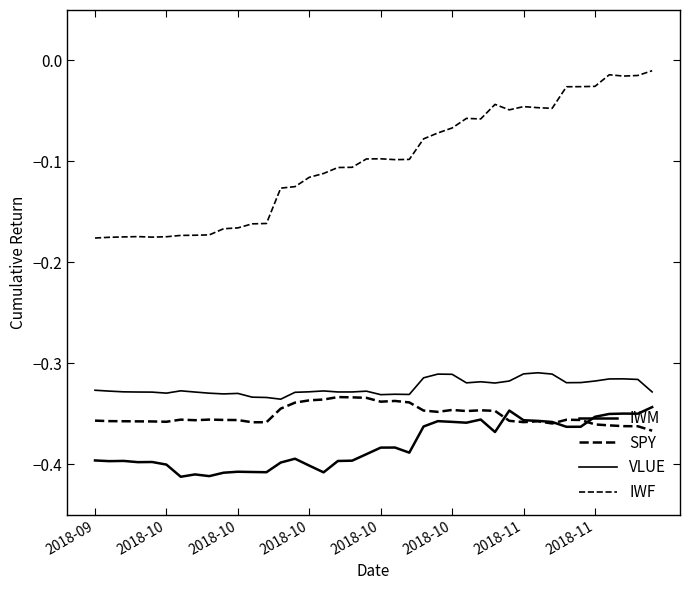

Where is the first local minimum for IWF?

2018-10